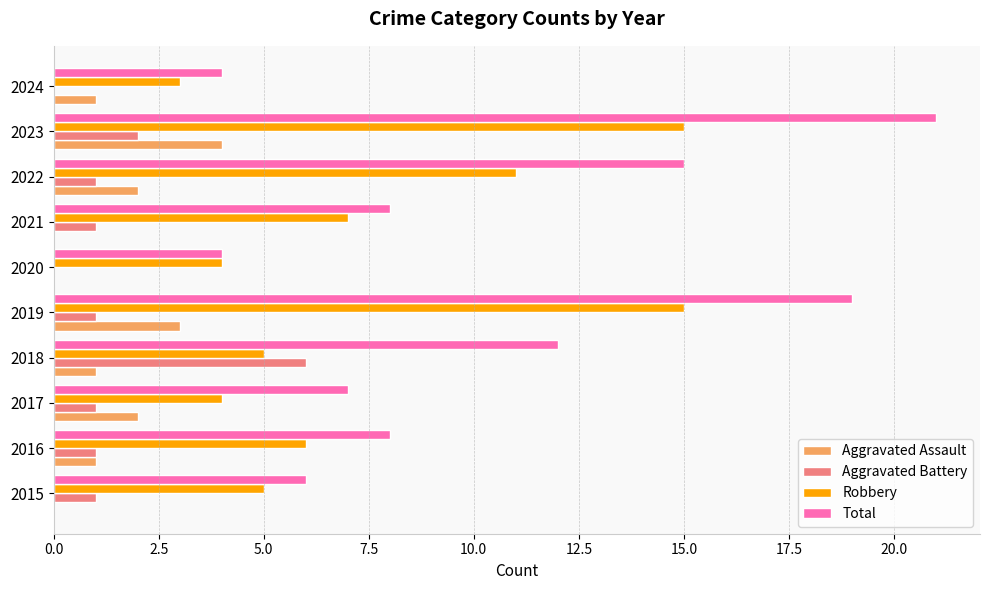

The value of Aggravated Assault at 2016 is 1. True or false?

True